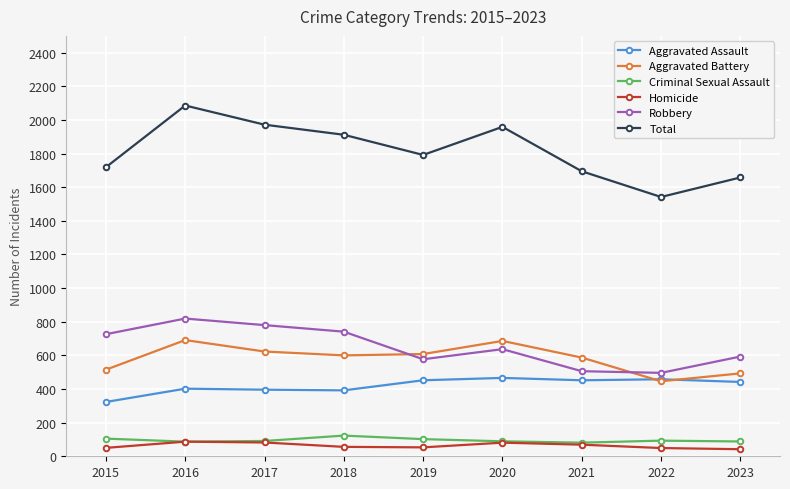

Is the value of Criminal Sexual Assault at 2019 greater than the value of Homicide at 2019?

Yes